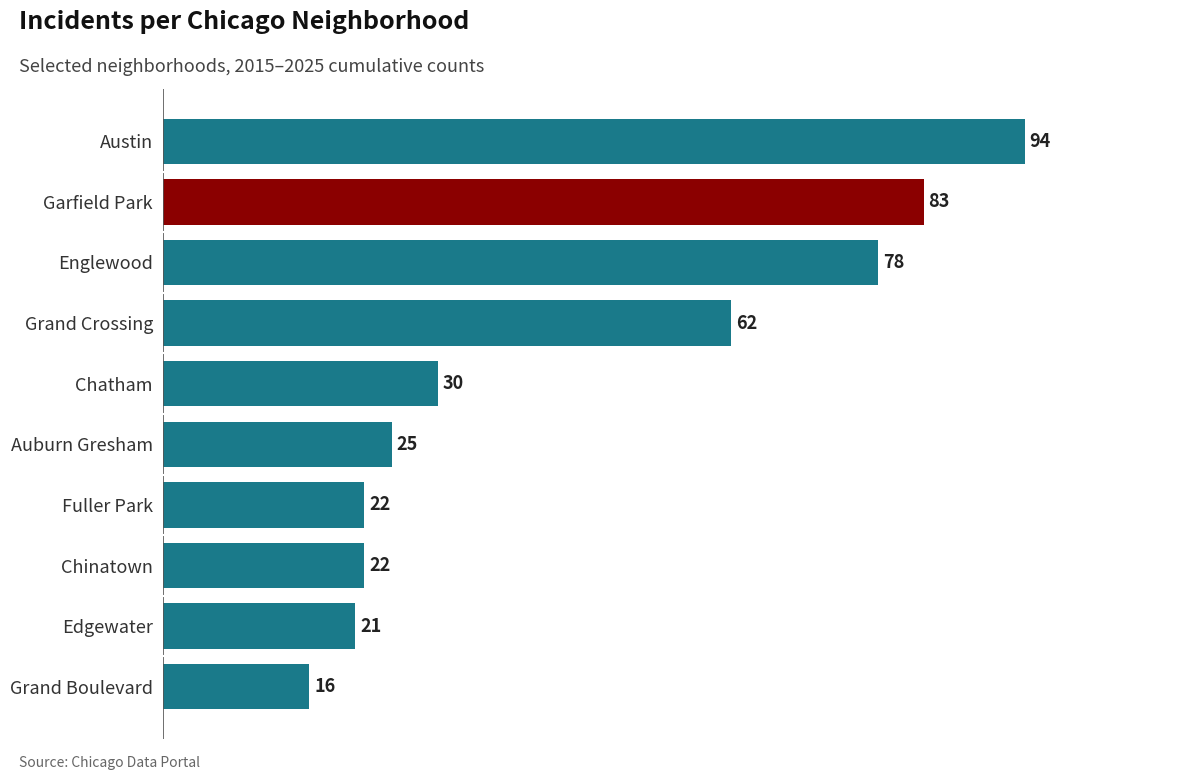

What is the average value?

45